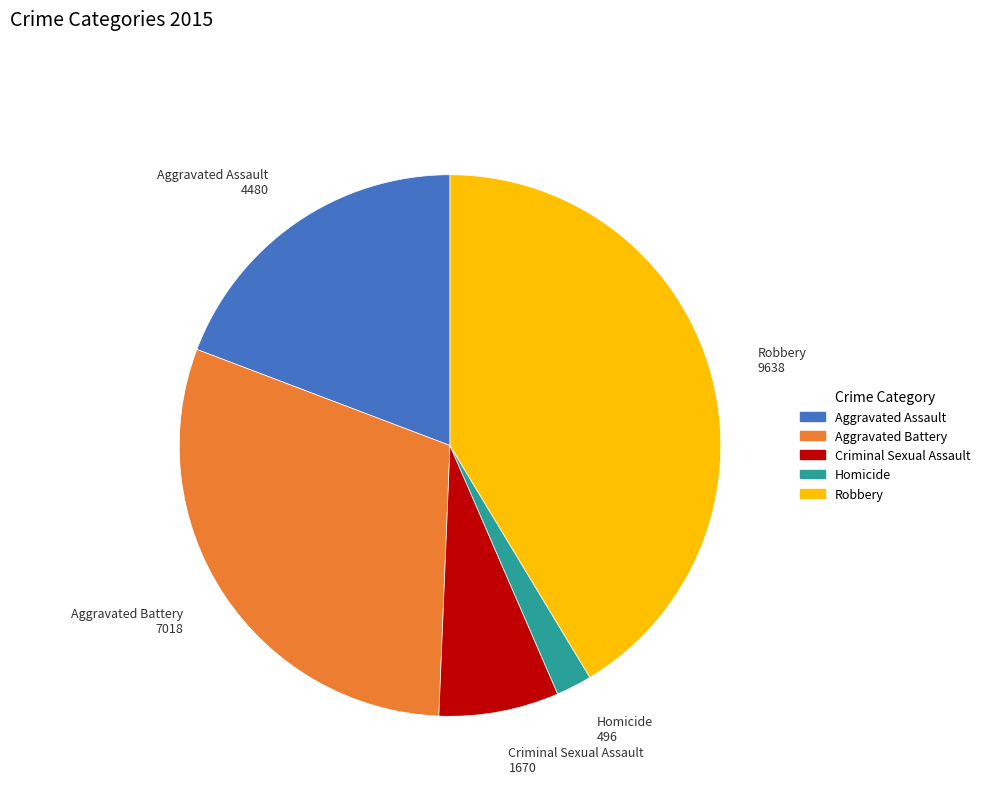

What is the largest slice in the pie chart?

Robbery